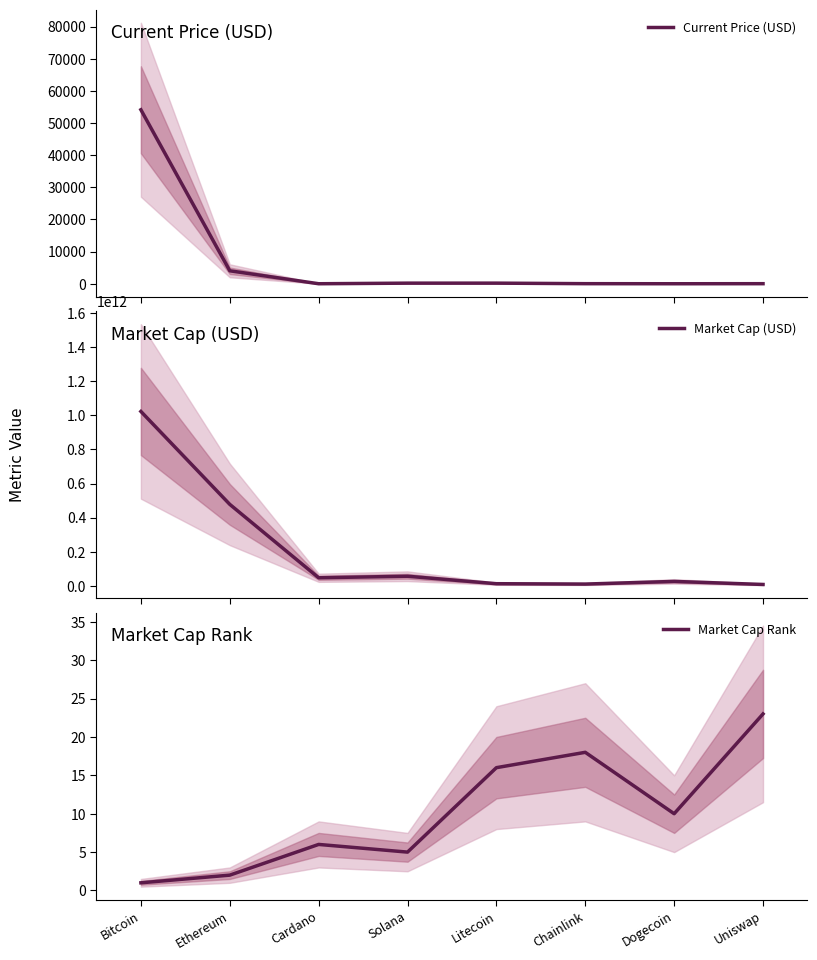

How many data points in Market Cap (USD) are above 47821379229?

3